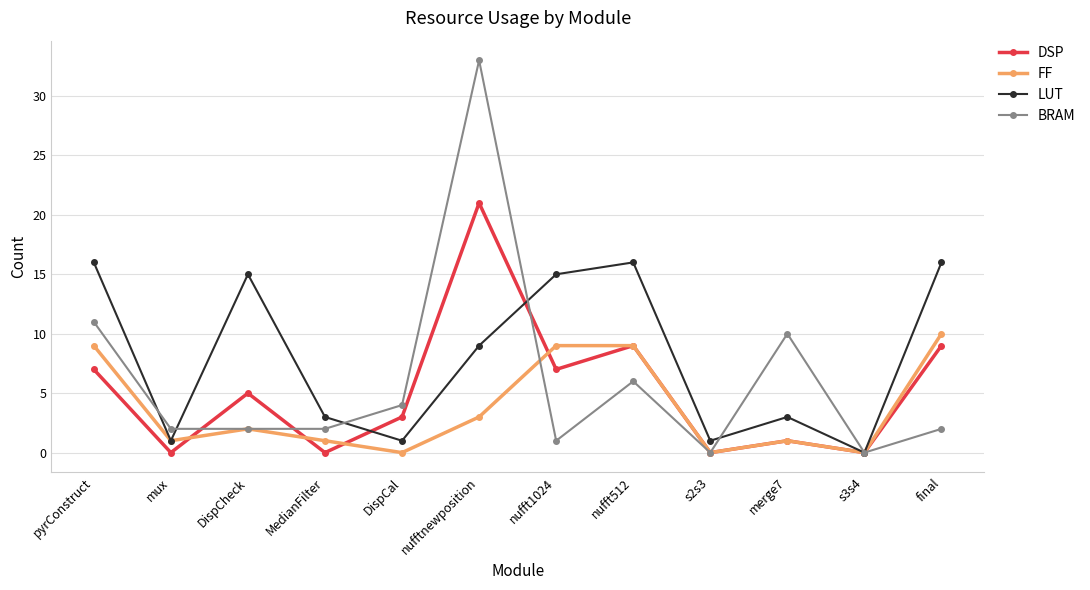

How many data points in FF are less than 2?

6